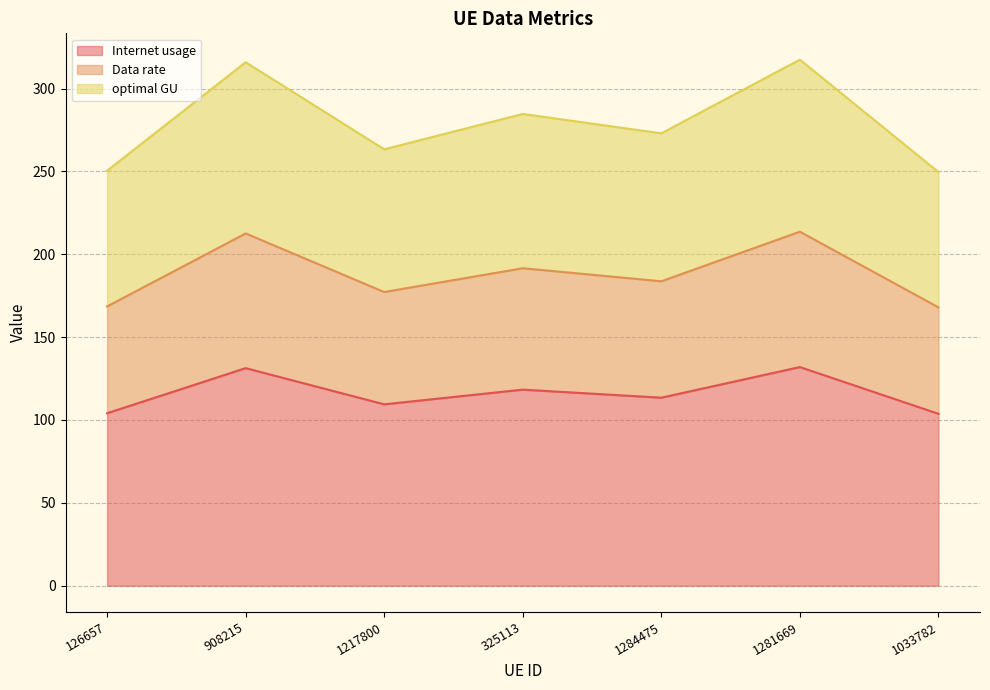

True or false: Internet usage has a value of 161.5 at 1217800.

False